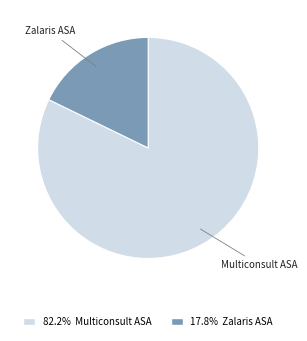

Does any single category account for the majority?

Yes